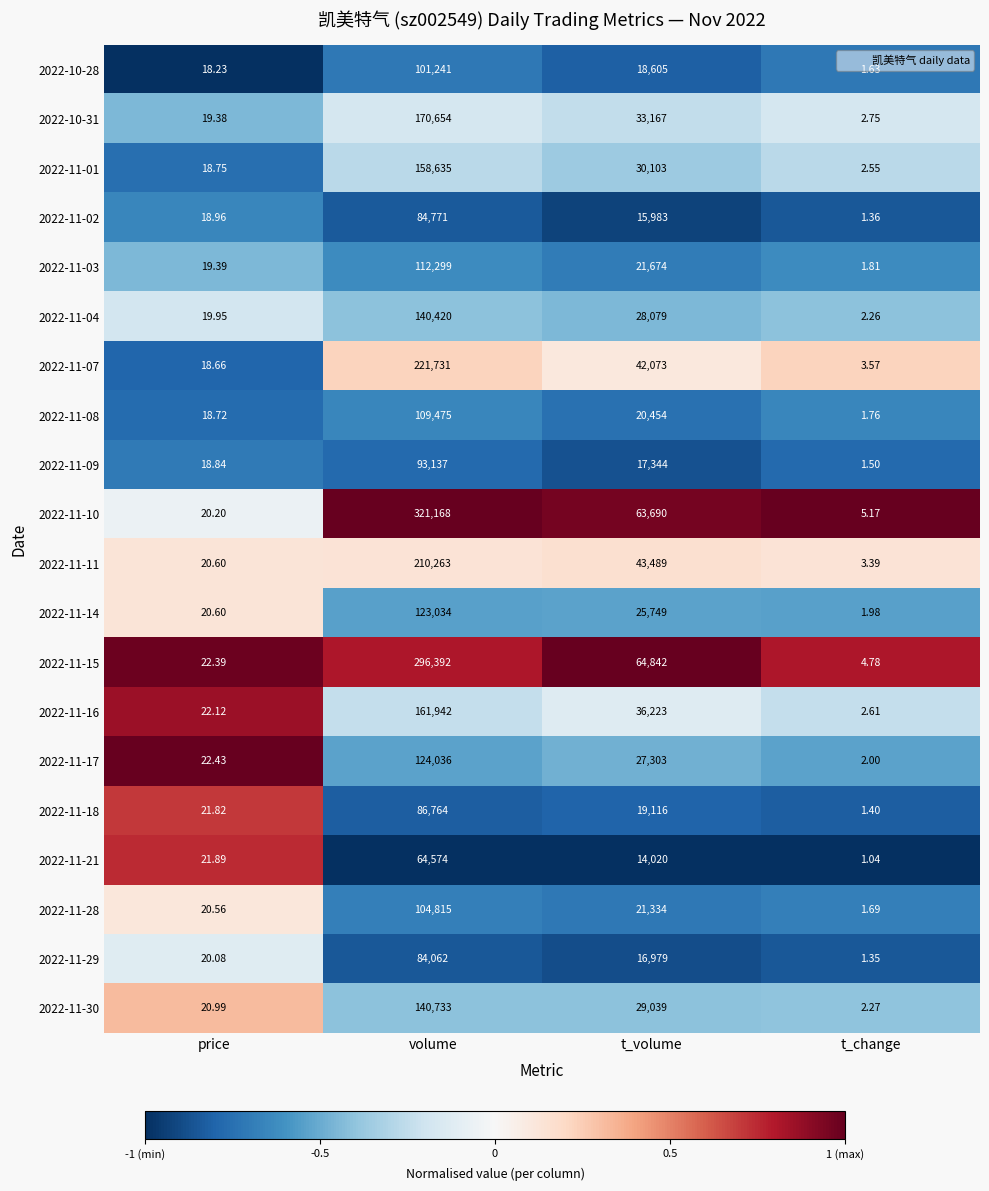

Which category has the lowest value across all series?

t_change